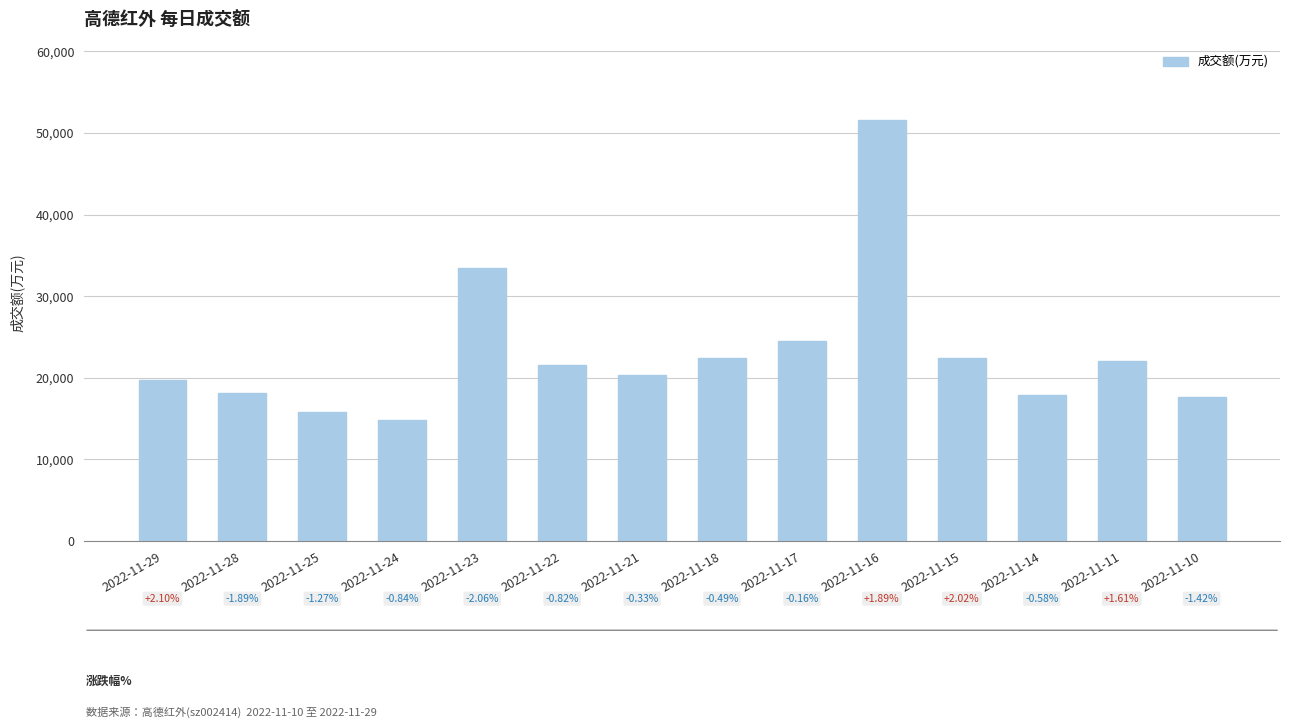

The chart shows a value of 22441 at 2022-11-15. True or false?

True